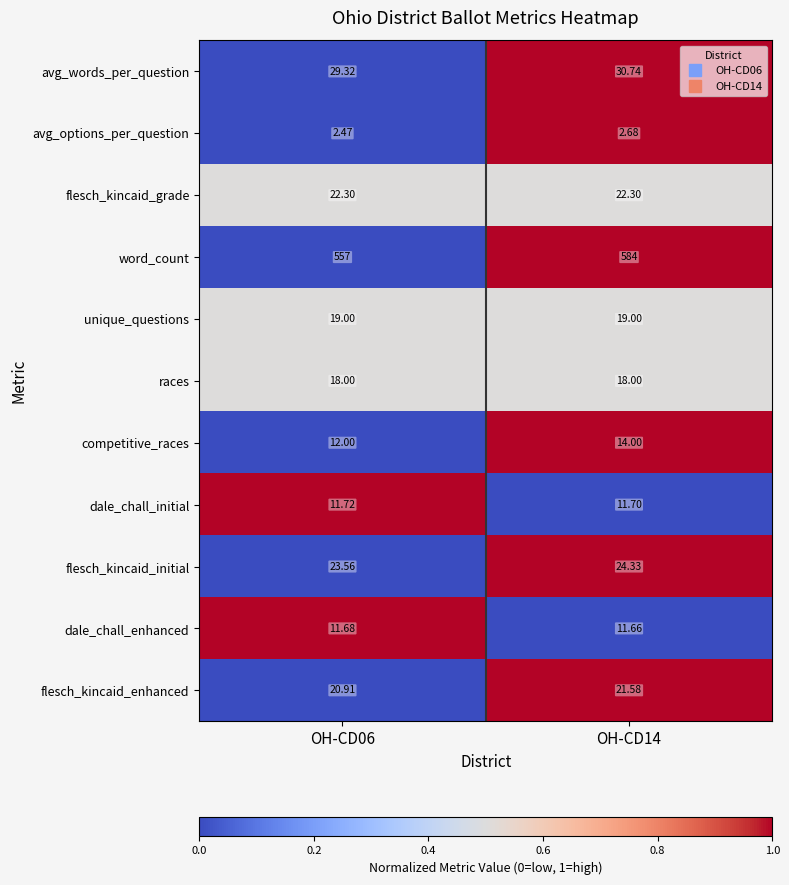

What is the difference between the highest and lowest values at OH-CD14?

581.3